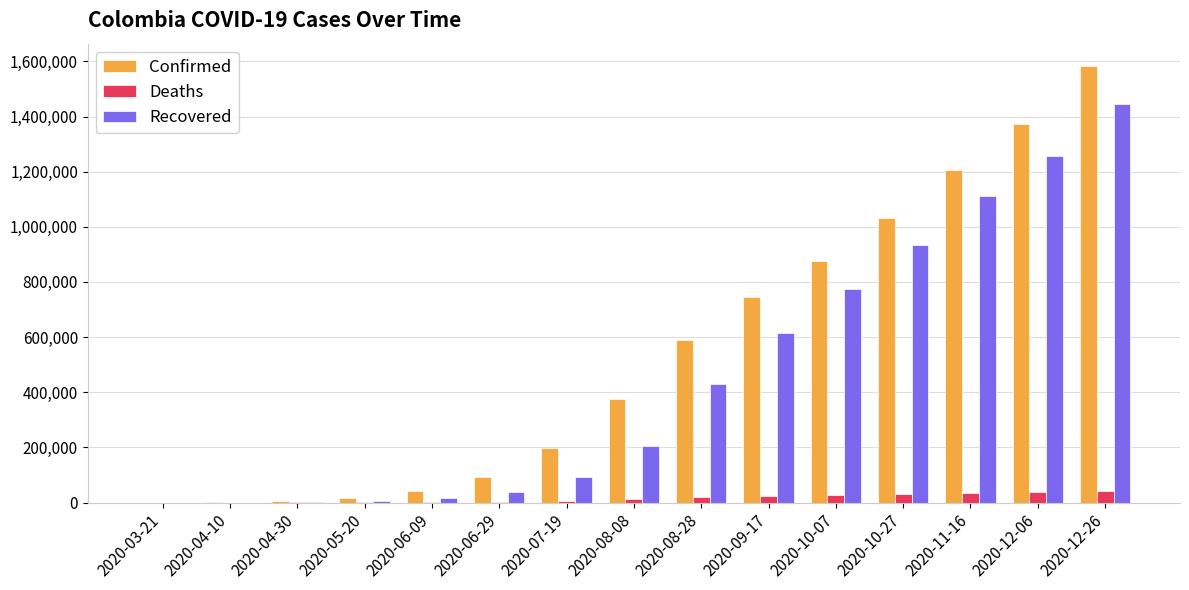

Is it true that Confirmed equals 1899355 at 2020-11-16?

False